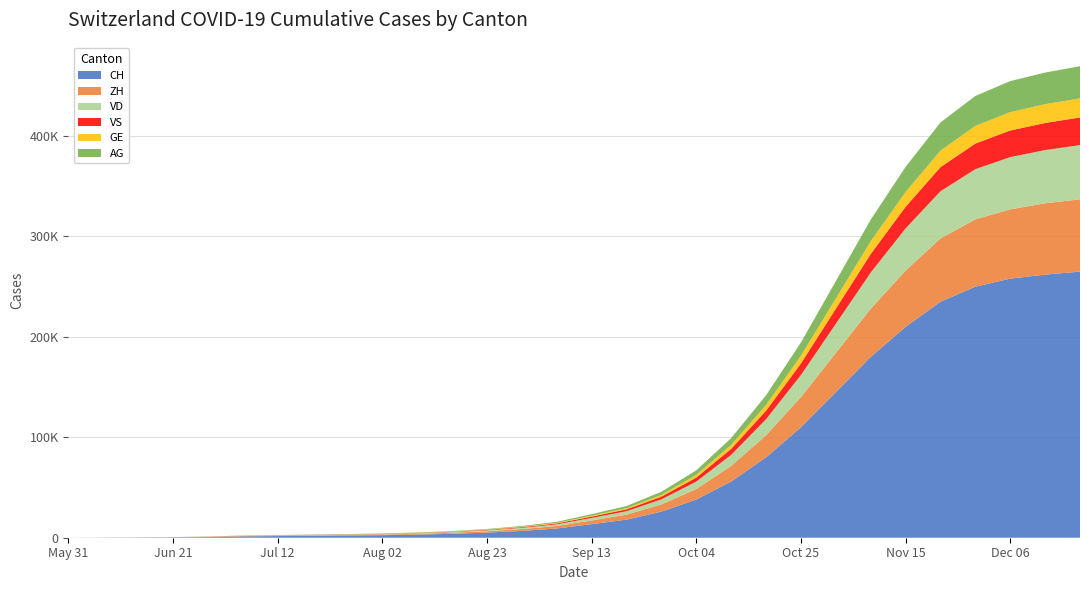

Reading left to right, transcribe all the data shown in this chart.

CH: 2020-05-31=0	2020-06-07=107	2020-06-14=234	2020-06-21=399	2020-06-28=722	2020-07-05=1388	2020-07-12=1660	2020-07-19=1930	2020-07-26=2180	2020-08-02=2540	2020-08-09=3100	2020-08-16=3900	2020-08-23=5100	2020-08-30=6800	2020-09-06=9200	2020-09-13=13500	2020-09-20=18000	2020-09-27=26000	2020-10-04=38000	2020-10-11=56000	2020-10-18=80000	2020-10-25=110000	2020-11-01=145000	2020-11-08=180000	2020-11-15=210000	2020-11-22=235000	2020-11-29=250000	2020-12-06=258000	2020-12-13=262000	2020-12-20=265000
ZH: 2020-05-31=0	2020-06-07=23	2020-06-14=45	2020-06-21=80	2020-06-28=153	2020-07-05=338	2020-07-12=410	2020-07-19=490	2020-07-26=570	2020-08-02=660	2020-08-09=820	2020-08-16=1040	2020-08-23=1380	2020-08-30=1850	2020-09-06=2500	2020-09-13=3700	2020-09-20=5000	2020-09-27=7200	2020-10-04=10500	2020-10-11=15500	2020-10-18=22000	2020-10-25=30000	2020-11-01=39000	2020-11-08=48000	2020-11-15=56000	2020-11-22=63000	2020-11-29=67000	2020-12-06=69000	2020-12-13=71000	2020-12-20=72000
VD: 2020-05-31=0	2020-06-07=15	2020-06-14=32	2020-06-21=60	2020-06-28=121	2020-07-05=195	2020-07-12=240	2020-07-19=290	2020-07-26=345	2020-08-02=410	2020-08-09=520	2020-08-16=670	2020-08-23=890	2020-08-30=1200	2020-09-06=1650	2020-09-13=2500	2020-09-20=3400	2020-09-27=5000	2020-10-04=7400	2020-10-11=11000	2020-10-18=16000	2020-10-25=22000	2020-11-01=29000	2020-11-08=36000	2020-11-15=42000	2020-11-22=47000	2020-11-29=50000	2020-12-06=52000	2020-12-13=53000	2020-12-20=54000
VS: 2020-05-31=0	2020-06-07=9	2020-06-14=27	2020-06-21=52	2020-06-28=93	2020-07-05=120	2020-07-12=148	2020-07-19=175	2020-07-26=205	2020-08-02=240	2020-08-09=295	2020-08-16=370	2020-08-23=490	2020-08-30=660	2020-09-06=900	2020-09-13=1350	2020-09-20=1850	2020-09-27=2700	2020-10-04=4000	2020-10-11=6000	2020-10-18=8500	2020-10-25=11500	2020-11-01=15000	2020-11-08=18500	2020-11-15=21500	2020-11-22=24000	2020-11-29=25500	2020-12-06=26500	2020-12-13=27000	2020-12-20=27500
GE: 2020-05-31=0	2020-06-07=13	2020-06-14=20	2020-06-21=31	2020-06-28=56	2020-07-05=69	2020-07-12=85	2020-07-19=102	2020-07-26=122	2020-08-02=145	2020-08-09=180	2020-08-16=230	2020-08-23=305	2020-08-30=415	2020-09-06=570	2020-09-13=860	2020-09-20=1180	2020-09-27=1740	2020-10-04=2600	2020-10-11=3900	2020-10-18=5600	2020-10-25=7700	2020-11-01=10200	2020-11-08=12700	2020-11-15=14800	2020-11-22=16500	2020-11-29=17600	2020-12-06=18300	2020-12-13=18700	2020-12-20=19000
AG: 2020-05-31=0	2020-06-07=5	2020-06-14=16	2020-06-21=26	2020-06-28=59	2020-07-05=125	2020-07-12=155	2020-07-19=188	2020-07-26=225	2020-08-02=265	2020-08-09=330	2020-08-16=420	2020-08-23=560	2020-08-30=760	2020-09-06=1040	2020-09-13=1560	2020-09-20=2140	2020-09-27=3100	2020-10-04=4600	2020-10-11=6800	2020-10-18=9700	2020-10-25=13200	2020-11-01=17300	2020-11-08=21500	2020-11-15=25000	2020-11-22=28000	2020-11-29=29800	2020-12-06=30900	2020-12-13=31500	2020-12-20=32000